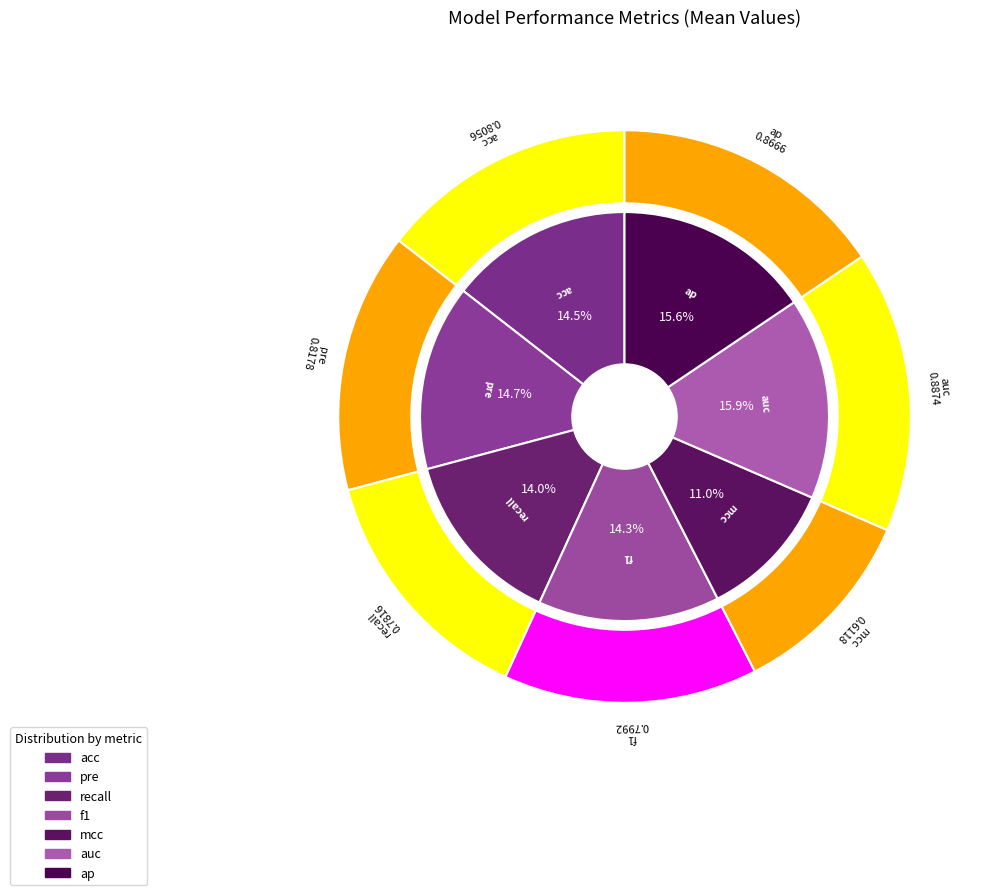

Do mcc and auc together represent more than half of the pie?

No